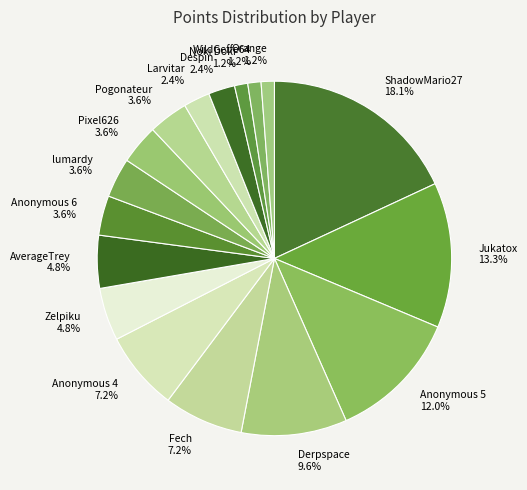

Which category has the biggest portion of the pie?

ShadowMario27